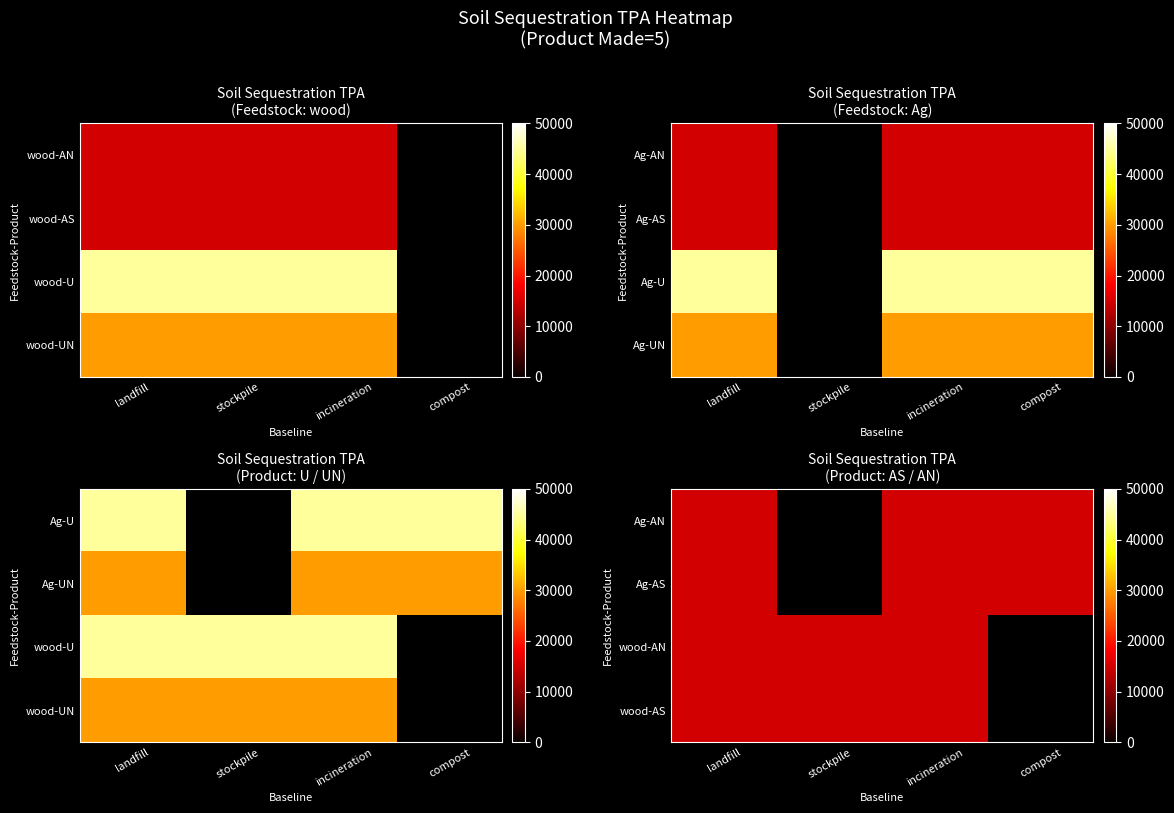

What is the average value of the incineration series?

26250